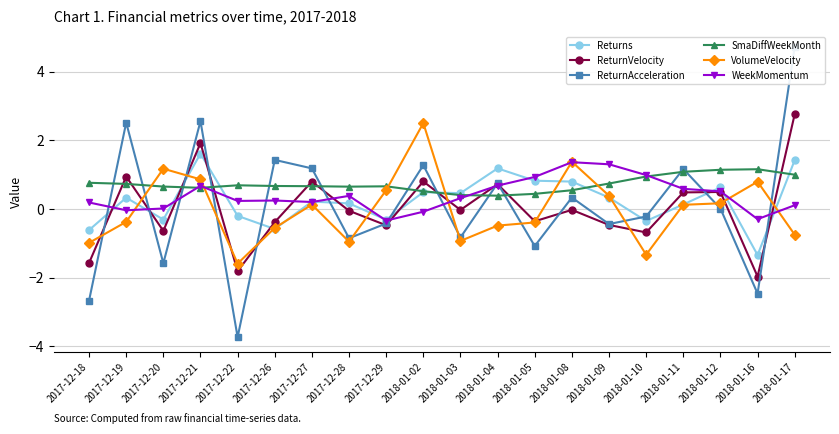

At which category is the sum across all series the highest?

2018-01-17